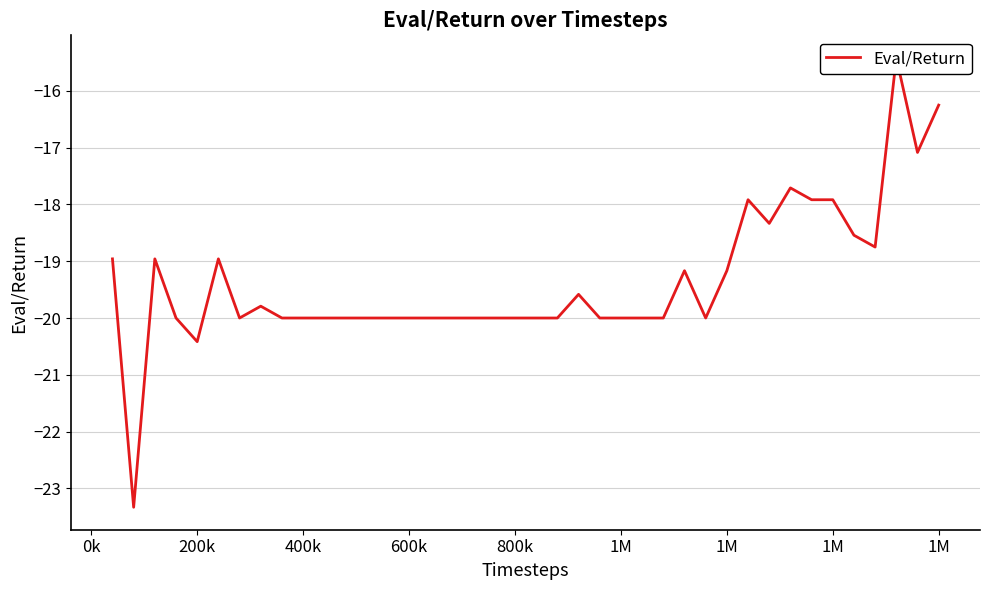

Reading right to left, extract all data points from this chart.

-16.3	-17.1	-15.4	-18.8	-18.5	-17.9	-17.9	-17.7	-18.3	-17.9	-19.2	-20.0	-19.2	-20.0	-20.0	-20.0	-20.0	-19.6	-20.0	-20.0	-20.0	-20.0	-20.0	-20.0	-20.0	-20.0	-20.0	-20.0	-20.0	-20.0	-20.0	-20.0	-19.8	-20.0	-19.0	-20.4	-20.0	-19.0	-23.3	-19.0